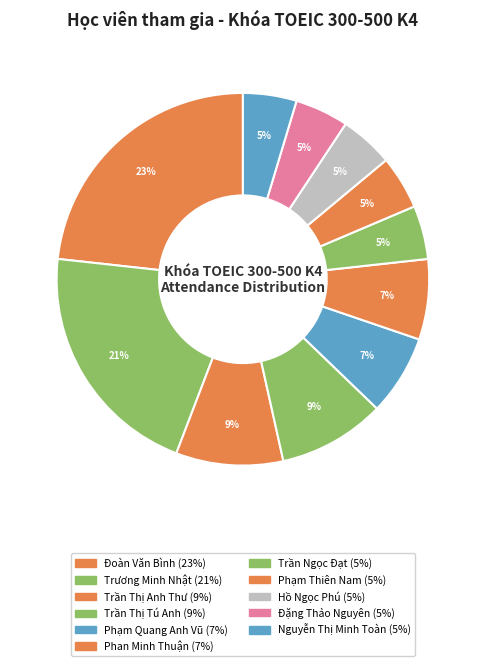

What is the total percentage of Trần Thị Tú Anh and Phan Minh Thuận?

16.3%